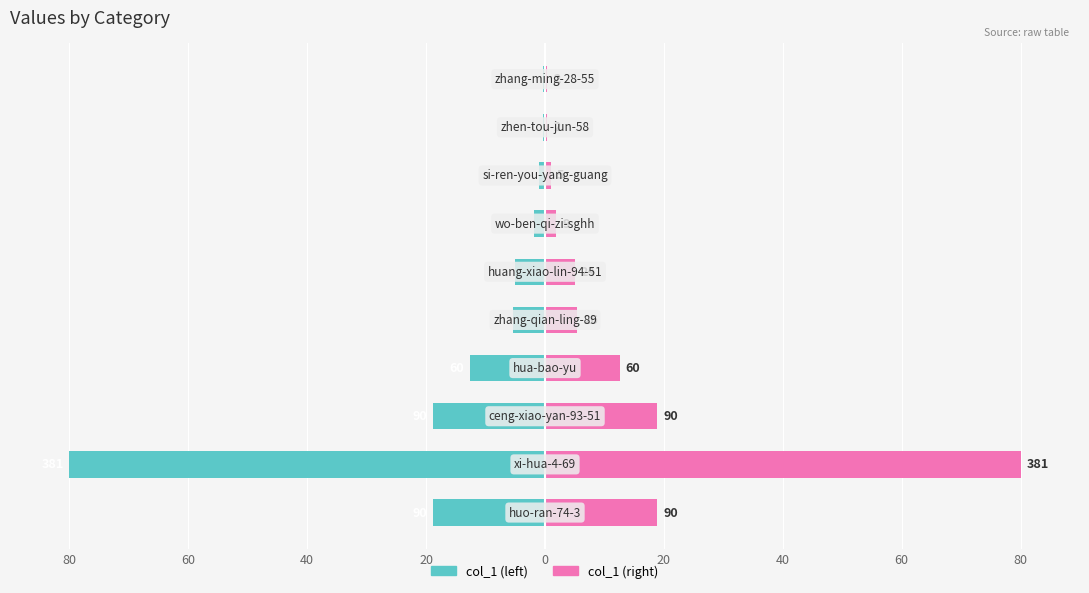

Read the col_1 (right) value at 20.

12.6